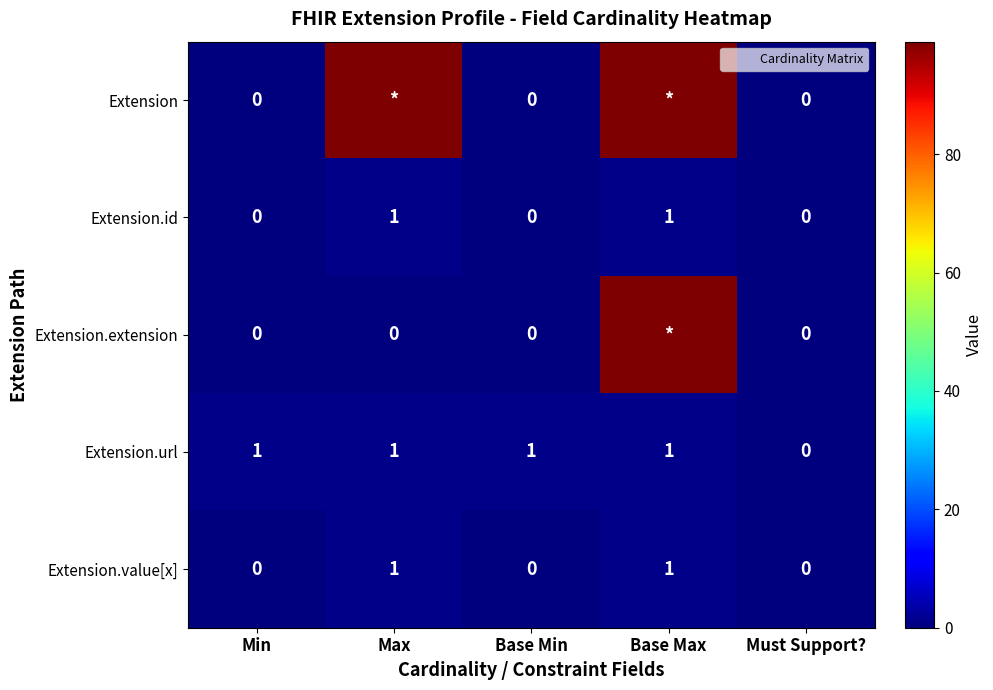

Count the Extension.value[x] values in the range 0 to 1.

5